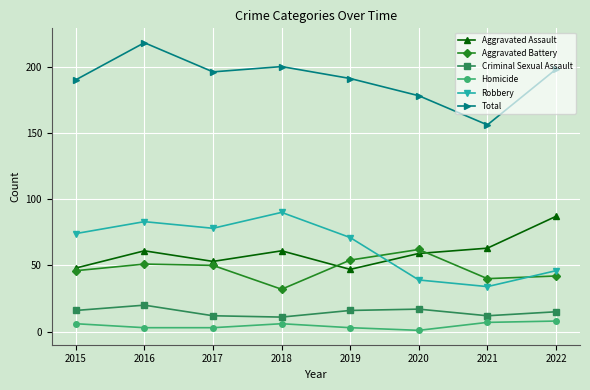

True or false: Aggravated Battery and Criminal Sexual Assault cross at least once.

False